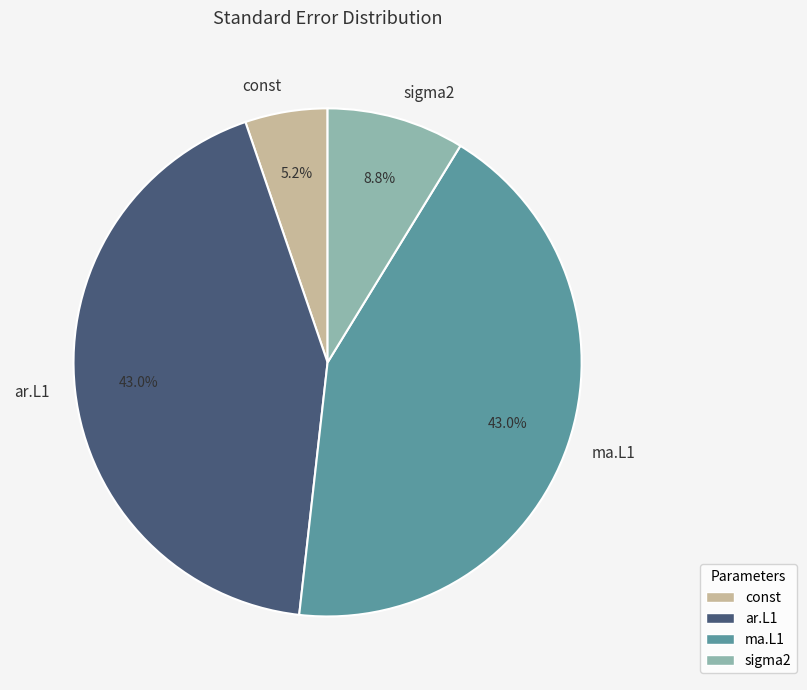

Count the number of slices in the pie.

4